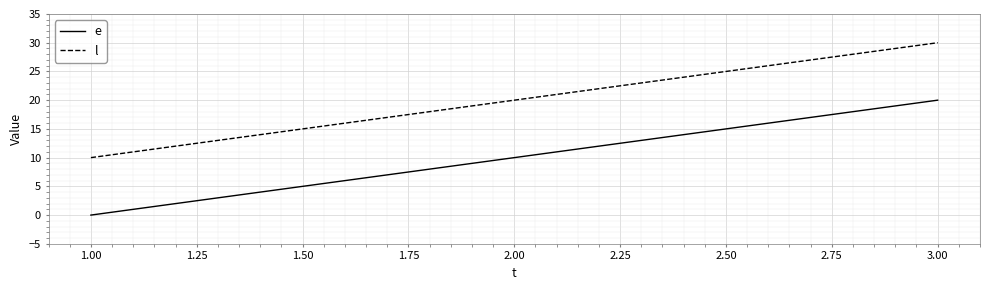

What are all the series names shown in the legend?

e, l